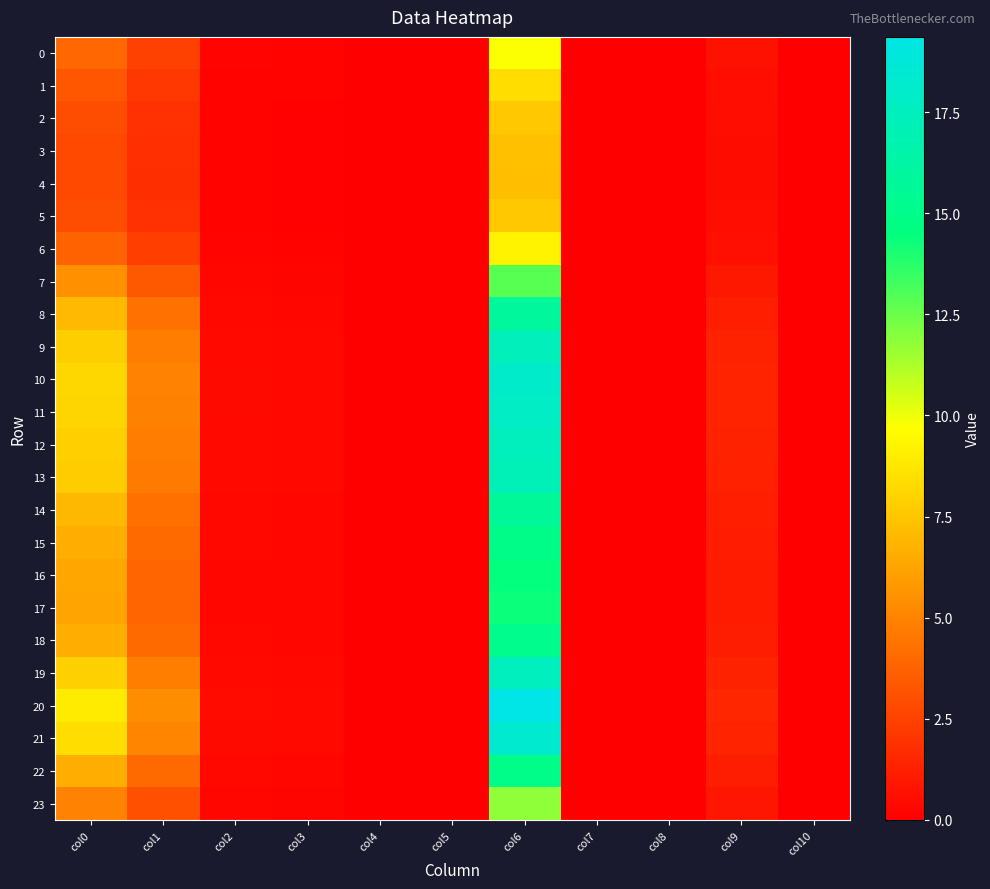

Between col0 and col3, which is larger?

col0